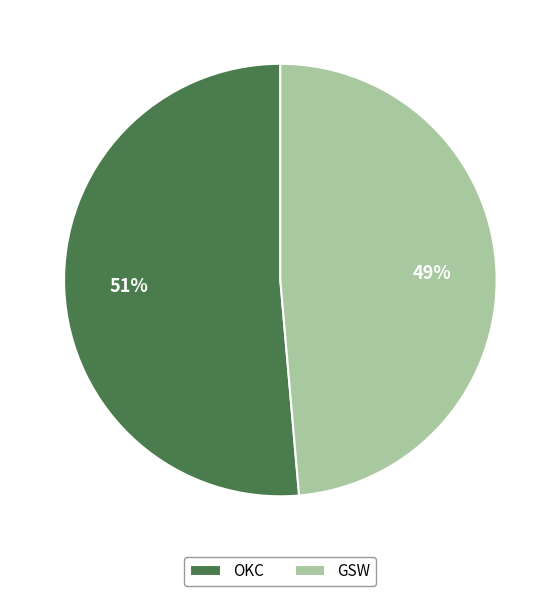

Is it true that OKC is 51% of the pie?

True